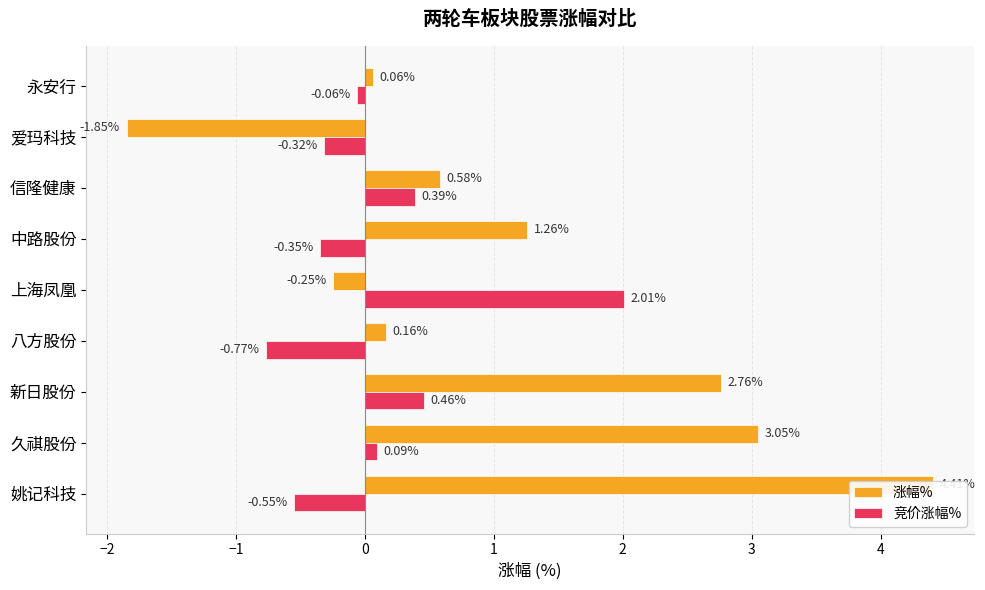

What is the minimum value for 涨幅%?

-1.9